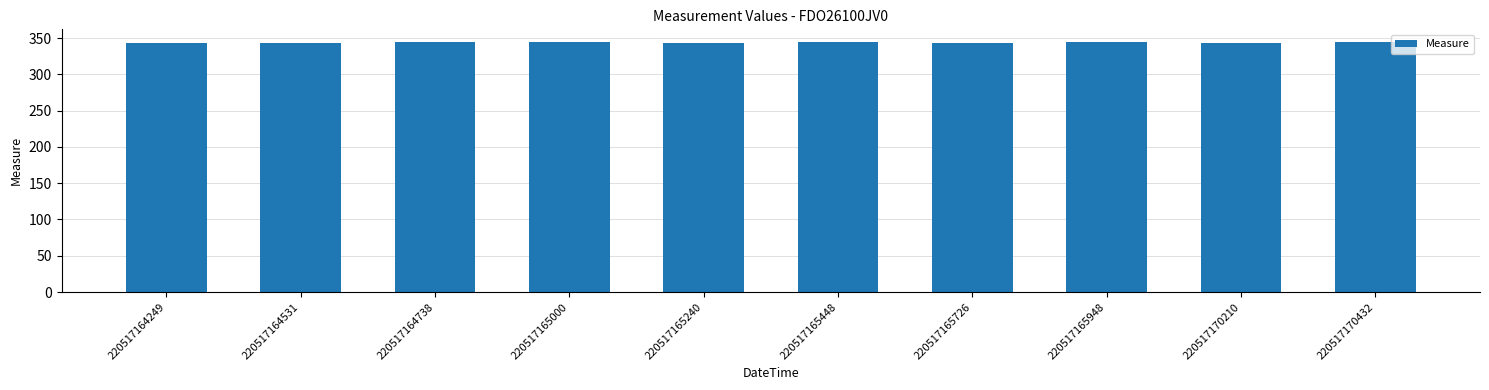

Approximately how many times larger is the value at 220517164531 compared to 220517170432?

1.0